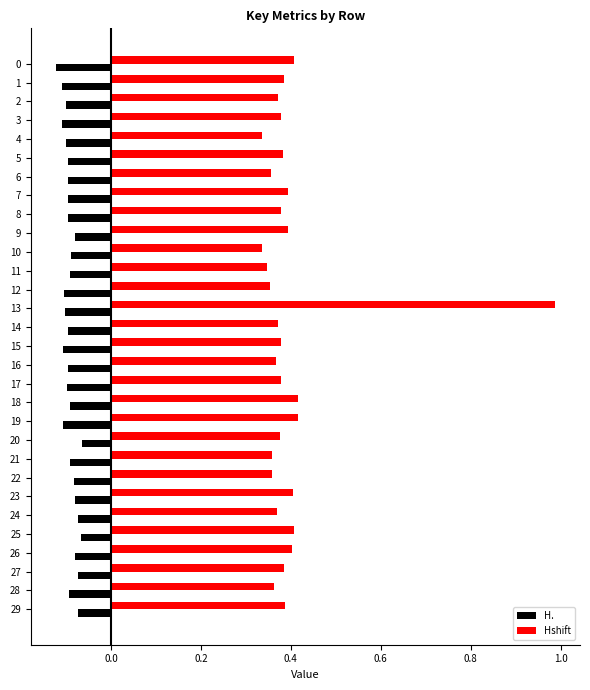

Which series has the largest range (max minus min)?

Hshift